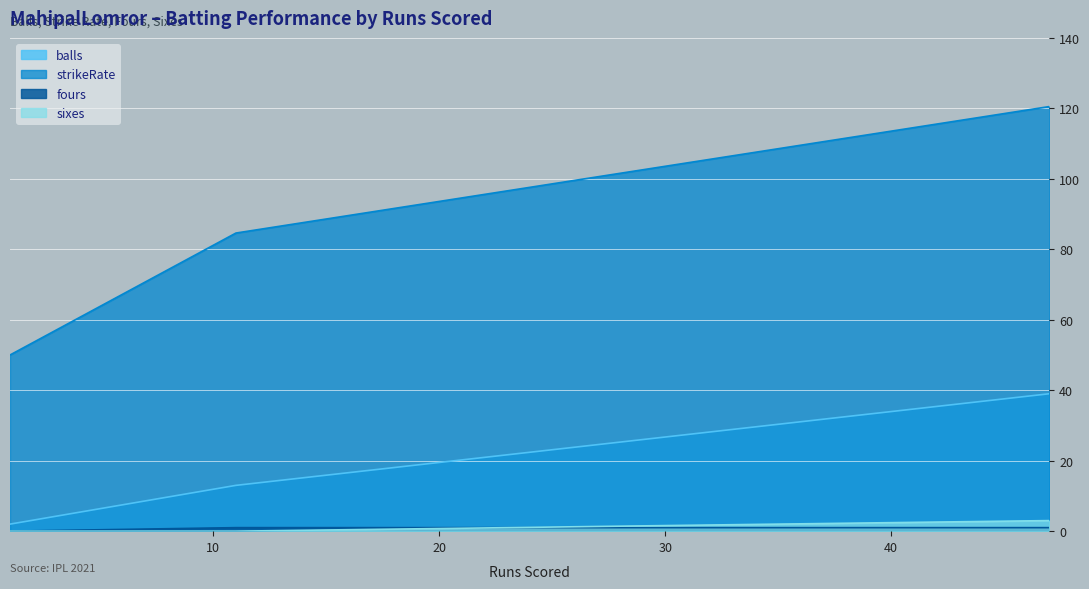

What is the total value across all series at 1?

52.0